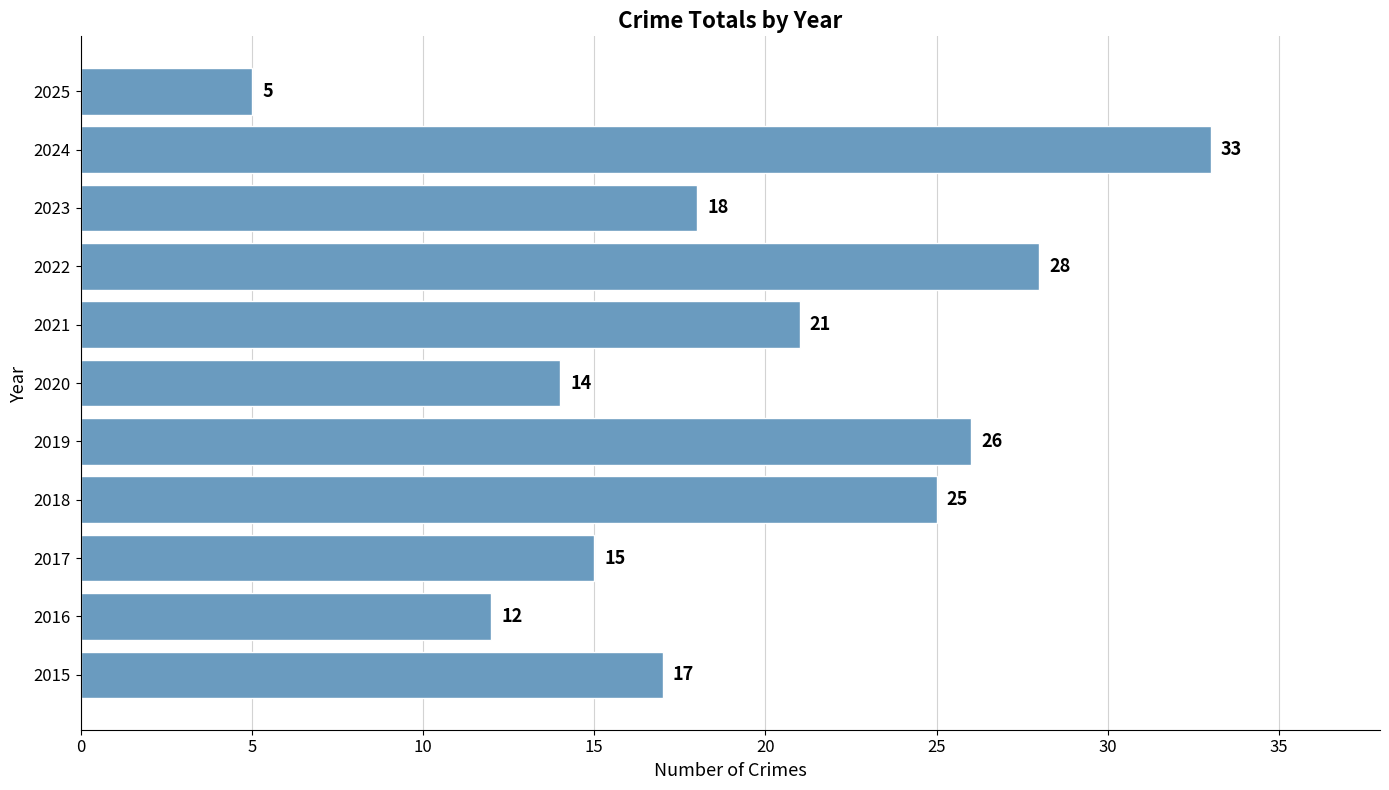

Is it true that the value at 2016 is 12?

True